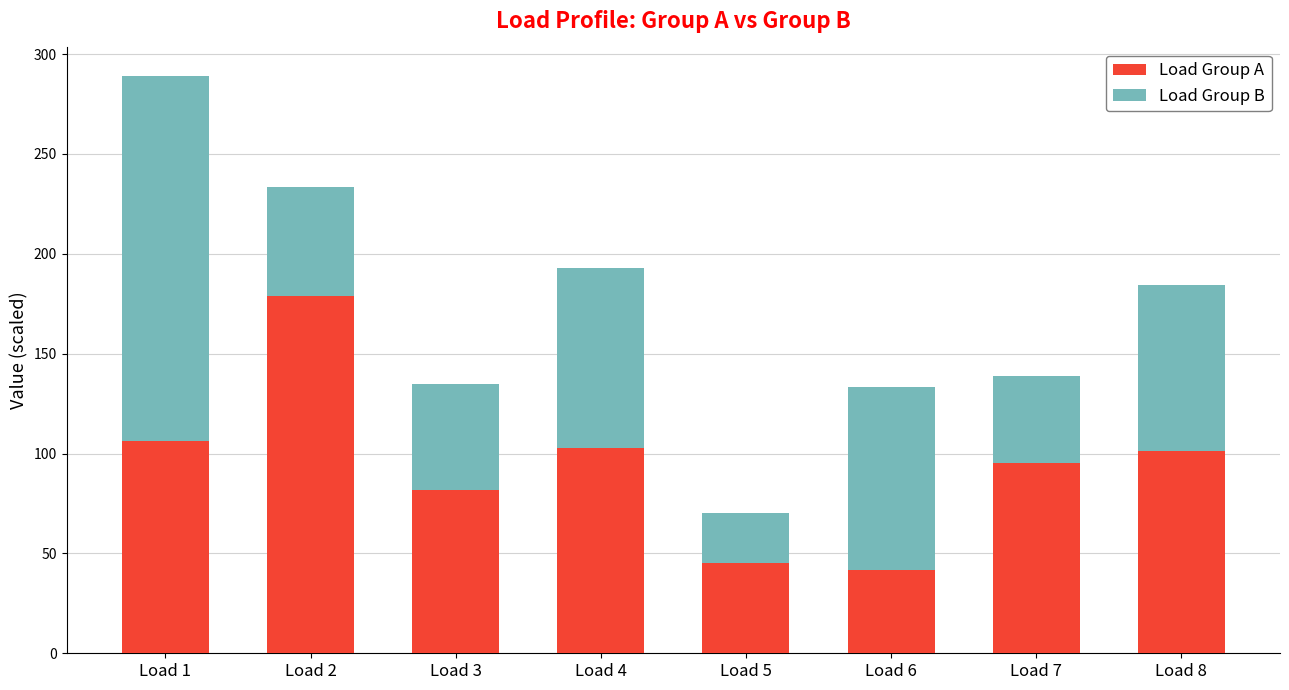

Does the chart contain stacked bars?

Yes